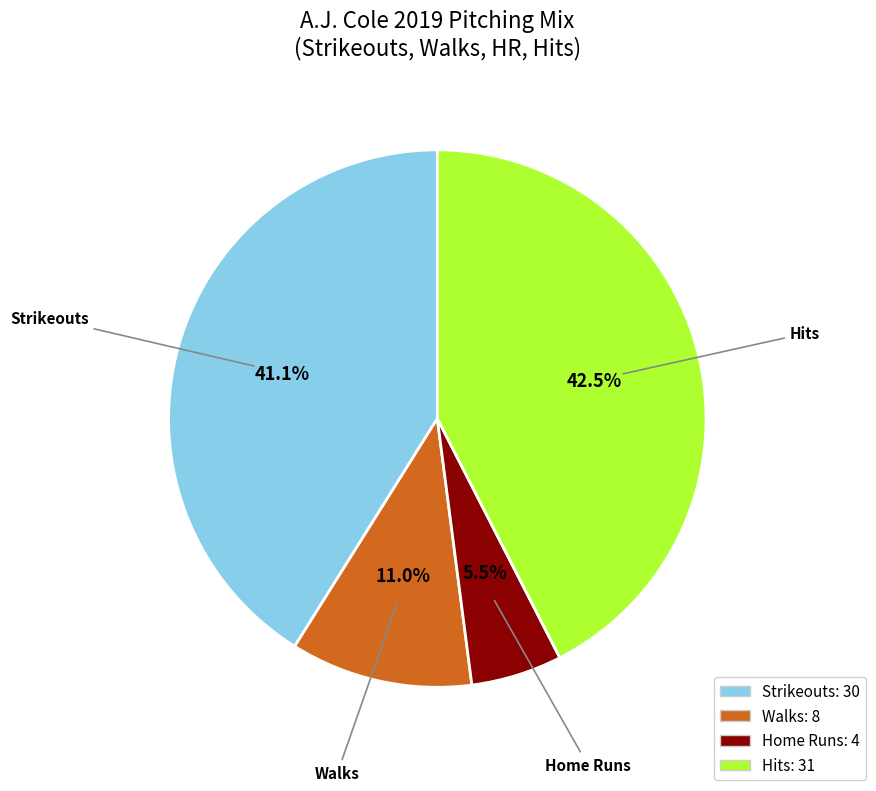

Which has a higher value, Walks or Hits?

Hits